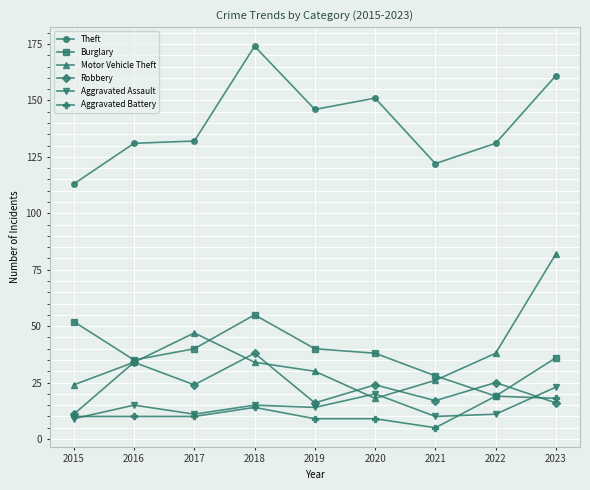

At which label does Robbery first exceed 24?

2016